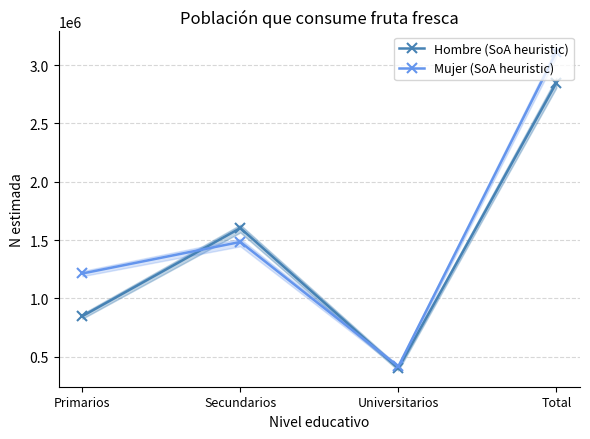

Which has a higher value, Primarios or Total?

Total